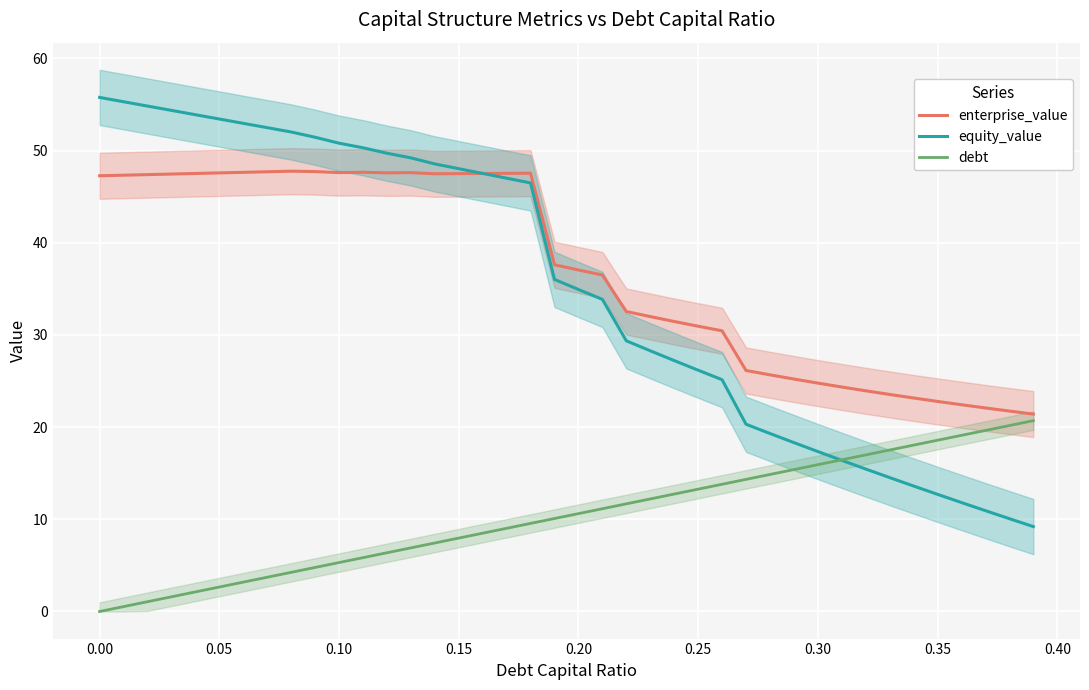

Reading right to left, extract all data points from this chart.

enterprise_value: 21.4	21.7	22.1	22.4	22.8	23.2	23.5	23.9	24.4	24.8	25.2	25.7	26.1	30.4	30.9	31.5	32.0	32.5	36.5	37.0	37.6	47.5	47.5	47.5	47.5	47.5	47.6	47.6	47.6	47.6	47.7	47.8	47.7	47.6	47.6	47.5	47.5	47.4	47.3	47.3
equity_value: 9.2	10.1	10.9	11.8	12.7	13.6	14.5	15.5	16.4	17.4	18.3	19.3	20.3	25.1	26.2	27.2	28.3	29.4	33.9	34.9	36.0	46.5	47.0	47.5	48.0	48.6	49.2	49.7	50.3	50.8	51.4	52.0	52.5	53.0	53.4	53.9	54.4	54.8	55.3	55.8
debt: 20.7	20.2	19.6	19.1	18.6	18.0	17.5	17.0	16.5	15.9	15.4	14.9	14.3	13.8	13.3	12.7	12.2	11.7	11.1	10.6	10.1	9.6	9.0	8.5	8.0	7.4	6.9	6.4	5.8	5.3	4.8	4.2	3.7	3.2	2.7	2.1	1.6	1.1	0.5	0.0